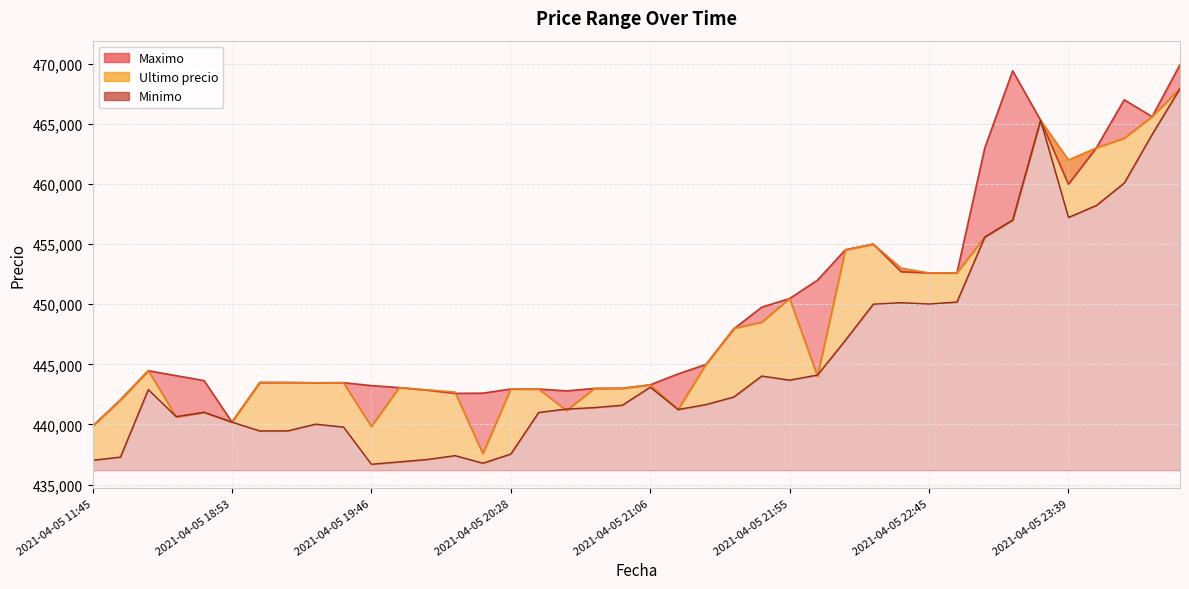

Reading right to left, list all the values displayed in this chart.

Ultimo precio: 467932	465595	463801	462999	462000	465301	457000	455589	452599	452600	452998	454999	454509	444005	450472	448500	447988	444989	441238	443293	443007	442996	441154	442943	442954	437562	442693	442876	443069	439823	443472	443462	443485	443496	440200	441009	440637	444489	442042	439856
Maximo: 469917	465595	467000	462999	459972	465301	469410	462998	452599	452599	452699	454999	454529	451999	450472	449750	447951	444989	444200	443293	443007	442996	442789	442943	442943	442600	442584	442853	443064	443229	443472	443462	443485	443485	440200	443645	444057	444464	442042	439856
Minimo: 467932	464121	460076	458213	457215	465300	457000	455589	450180	450016	450127	450005	447006	444112	443685	444027	442285	441654	441243	443100	441599	441402	441280	441000	437538	436779	437408	437087	436888	436692	439783	440025	439466	439459	440196	441009	440648	442900	437285	437021